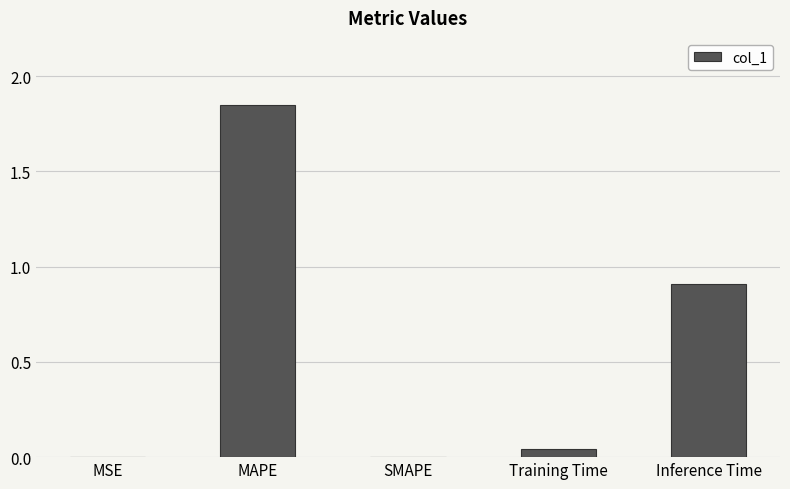

The chart shows a value of 0.6 at Inference Time. True or false?

False